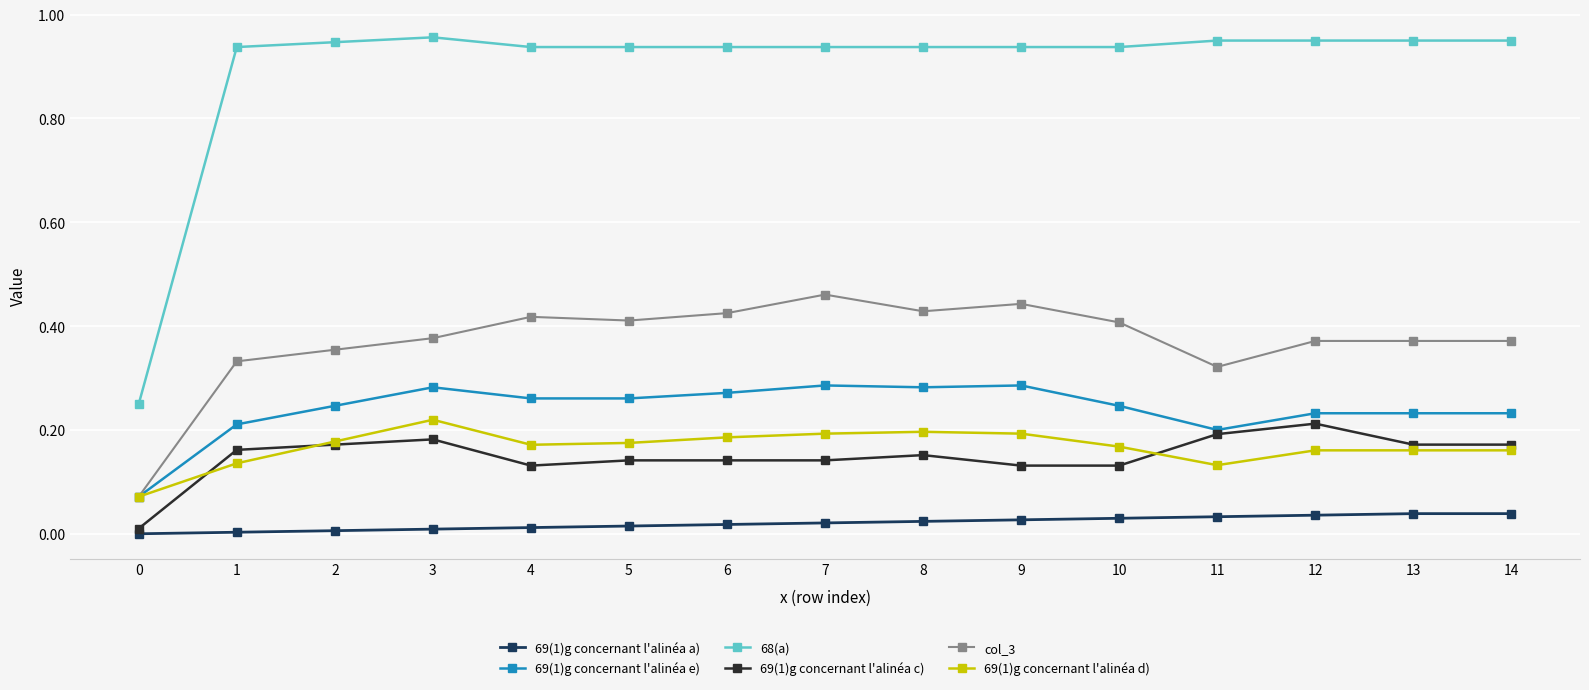

True or false: col_3 has more than 2 interior local peaks.

True